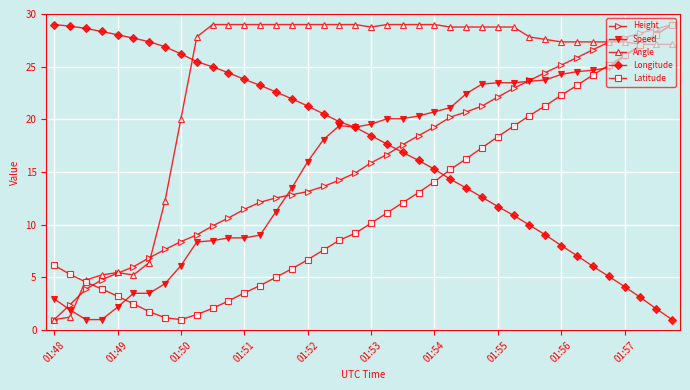

What is the minimum value shown in the chart?

1.0